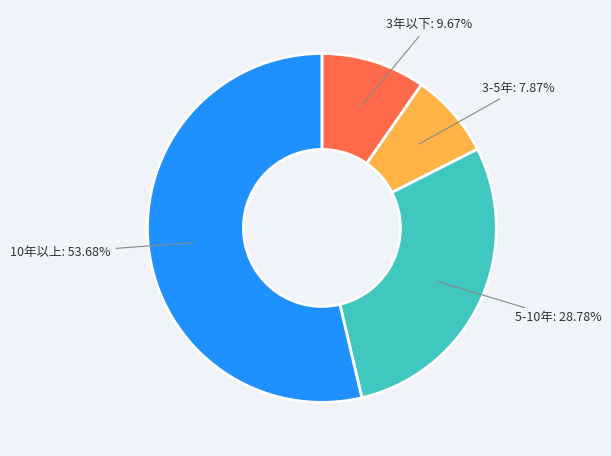

Which has a higher value, 5-10年 or 10年以上?

10年以上